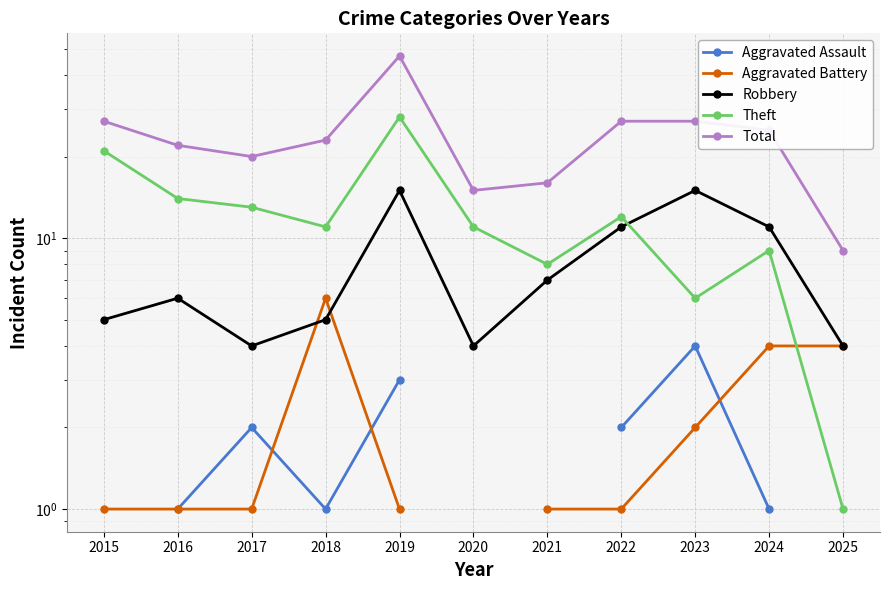

Count the number of categories in the chart.

11